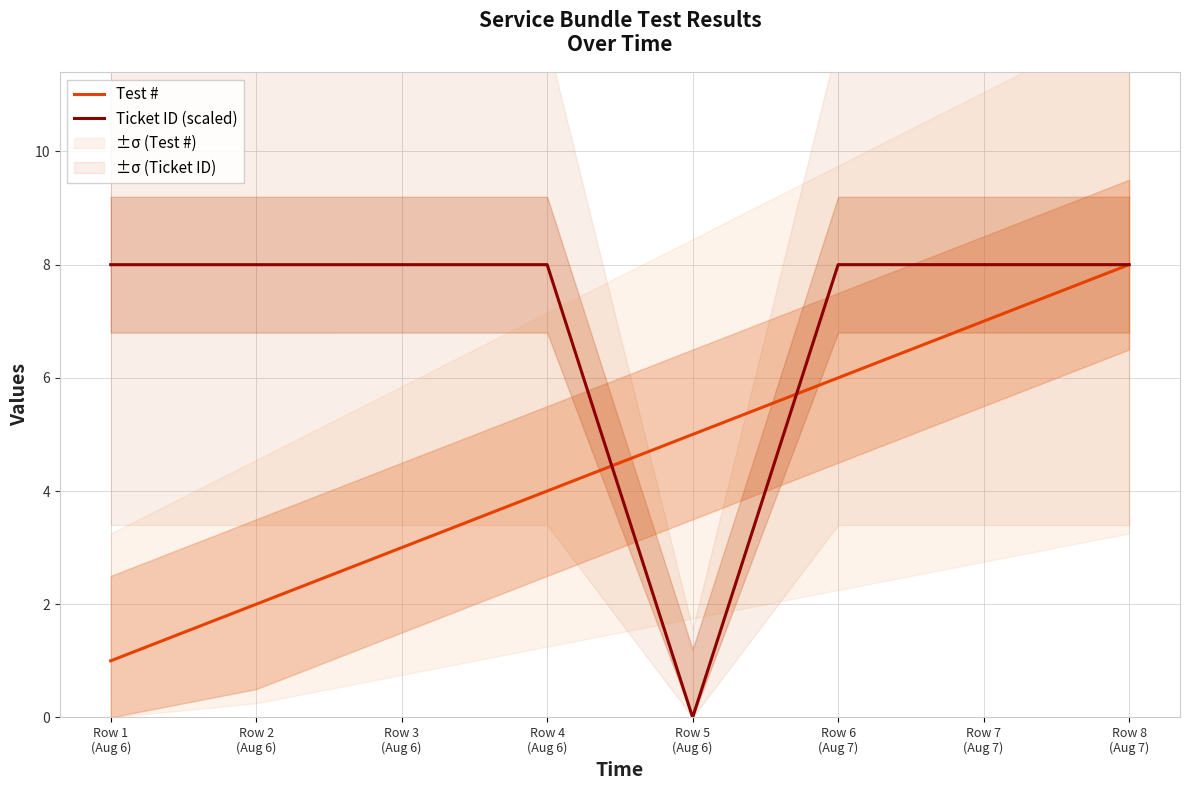

List the series in order of their overall mean, lowest first.

Test #, Ticket ID (scaled)